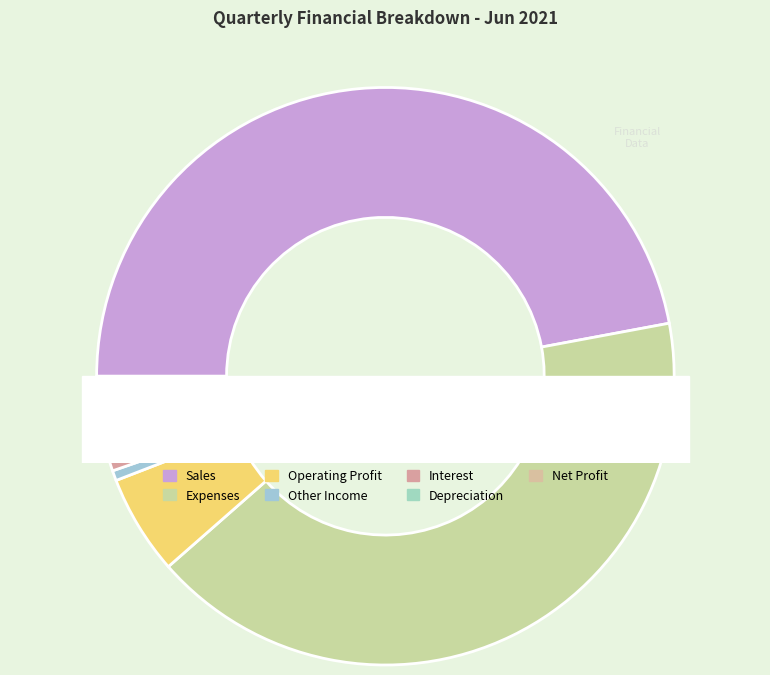

How many slices are in this pie chart?

7